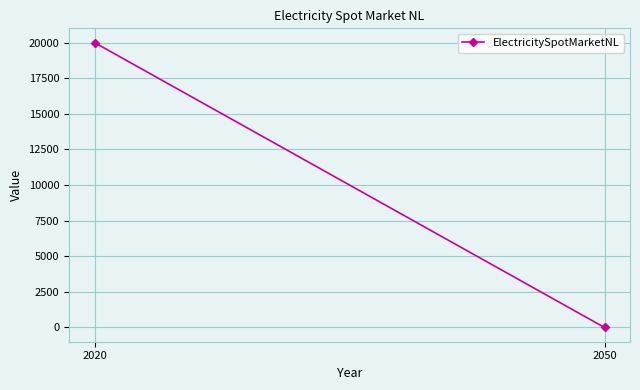

The chart shows a value of 12246 at 2050. True or false?

False